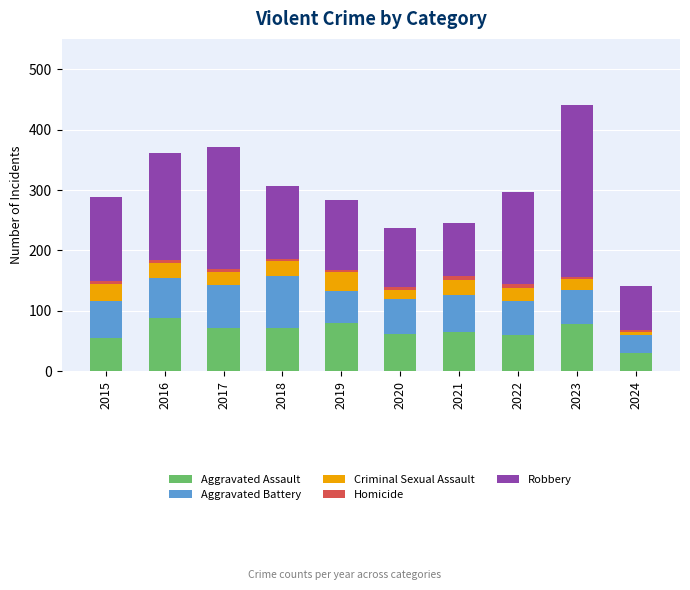

What is the lowest value of the Aggravated Assault series?

31